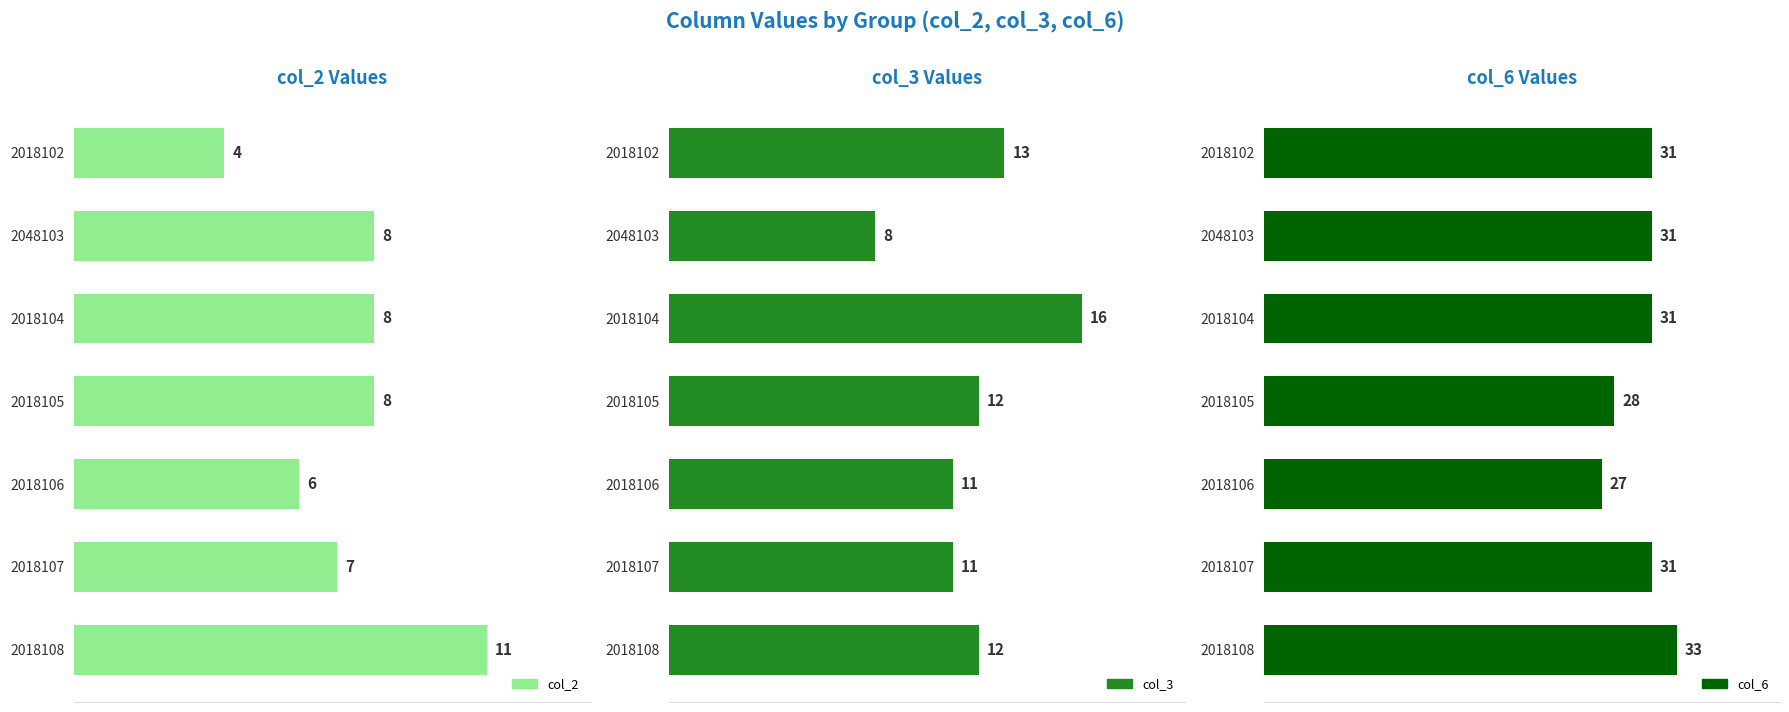

How many values in the col_3 series are below 12?

3